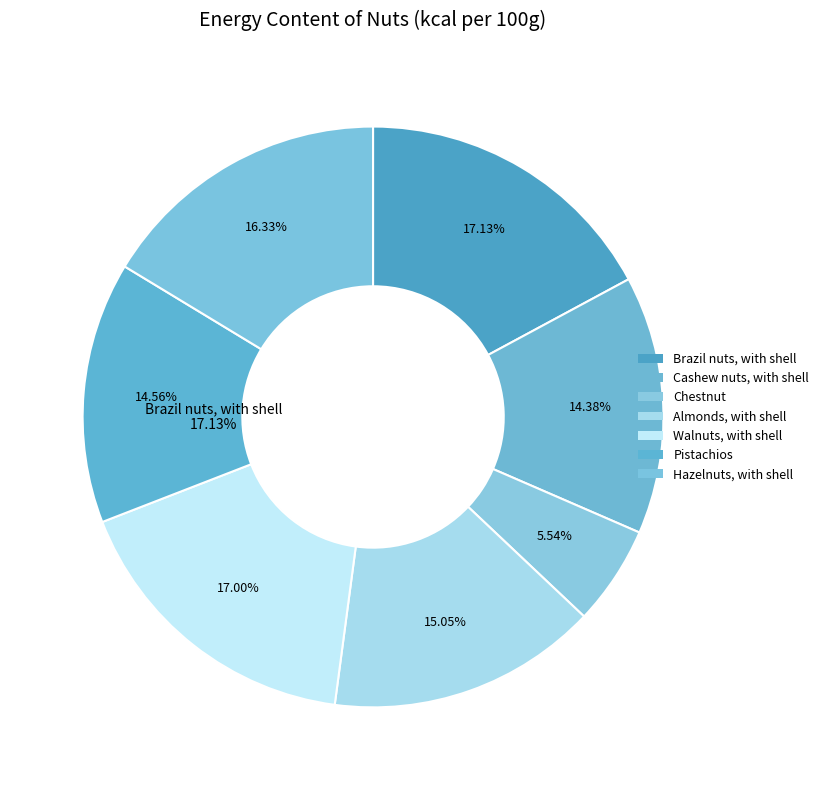

Rank the categories by value from lowest to highest.

Chestnut, Cashew nuts, with shell, Pistachios, Almonds, with shell, Hazelnuts, with shell, Walnuts, with shell, Brazil nuts, with shell